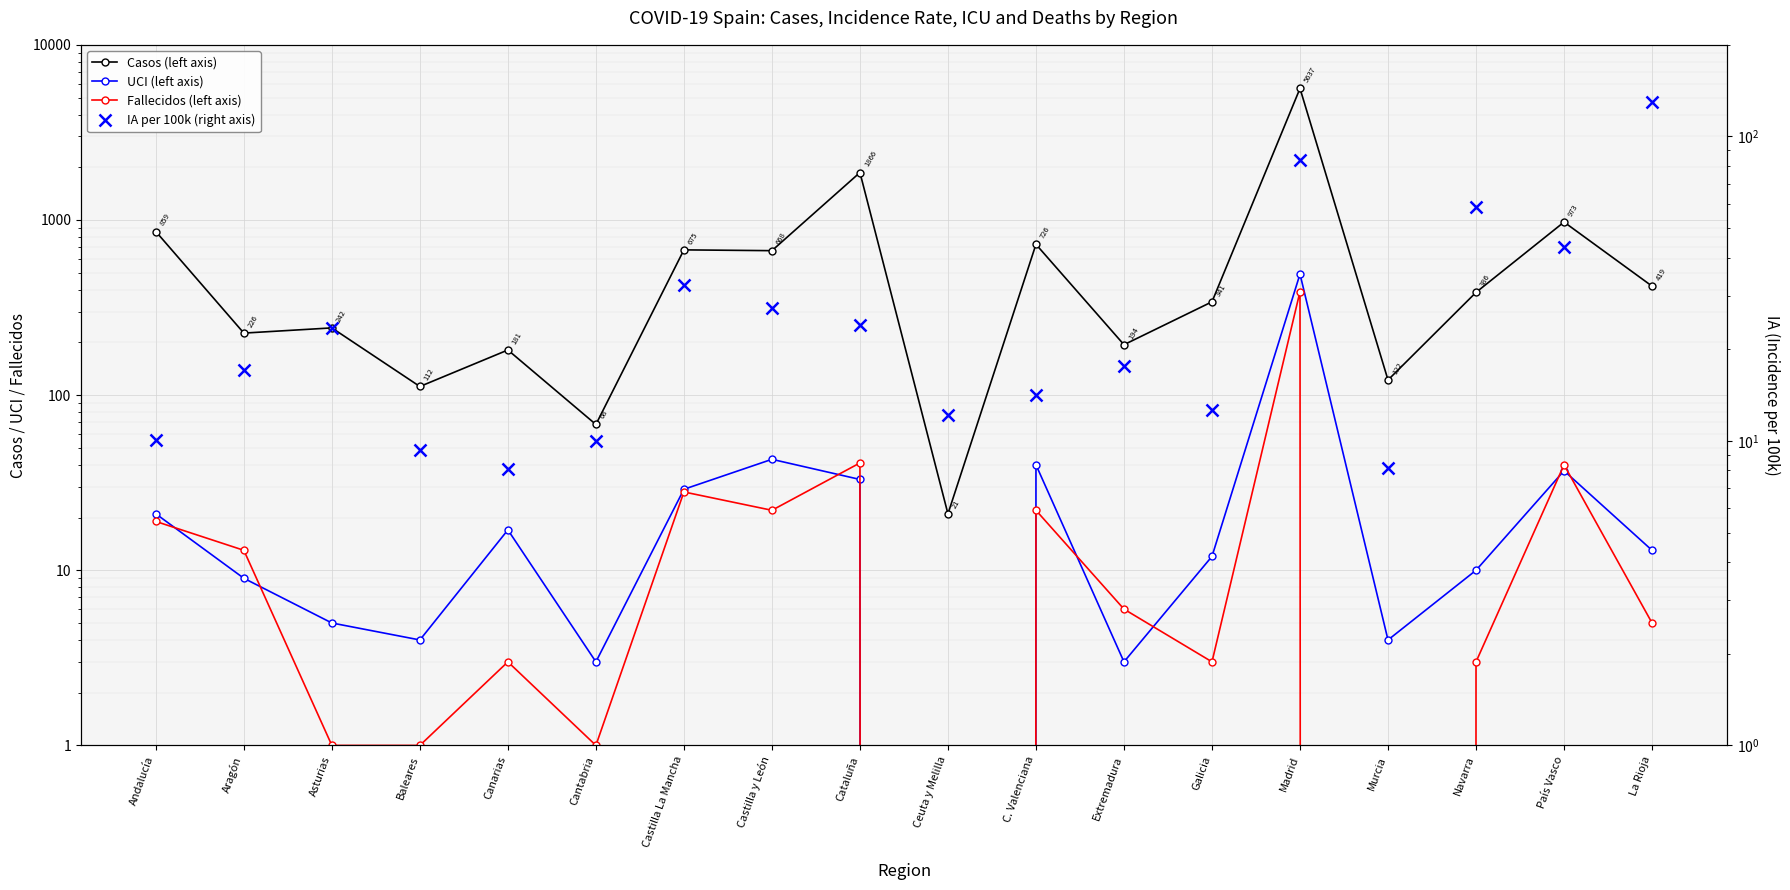

What is the spread (max minus min) of values at País Vasco?

936.0